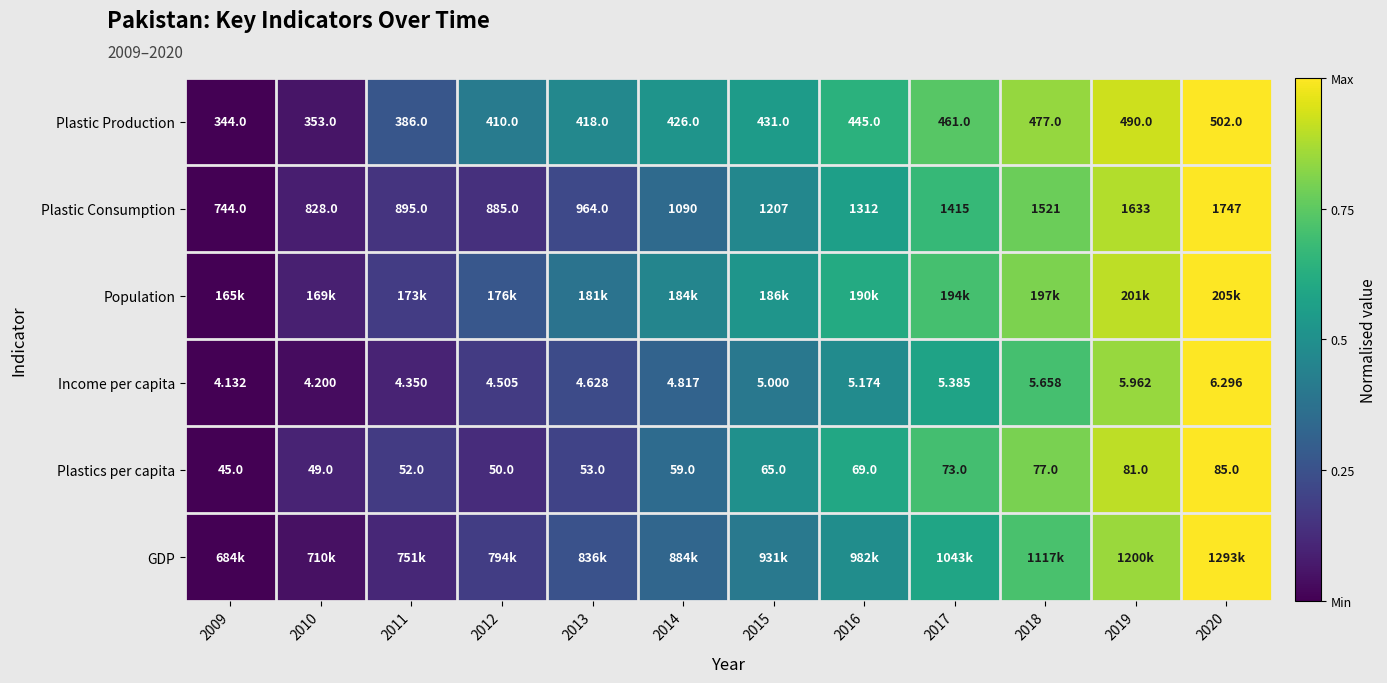

At how many categories does at least one series exceed 0?

11